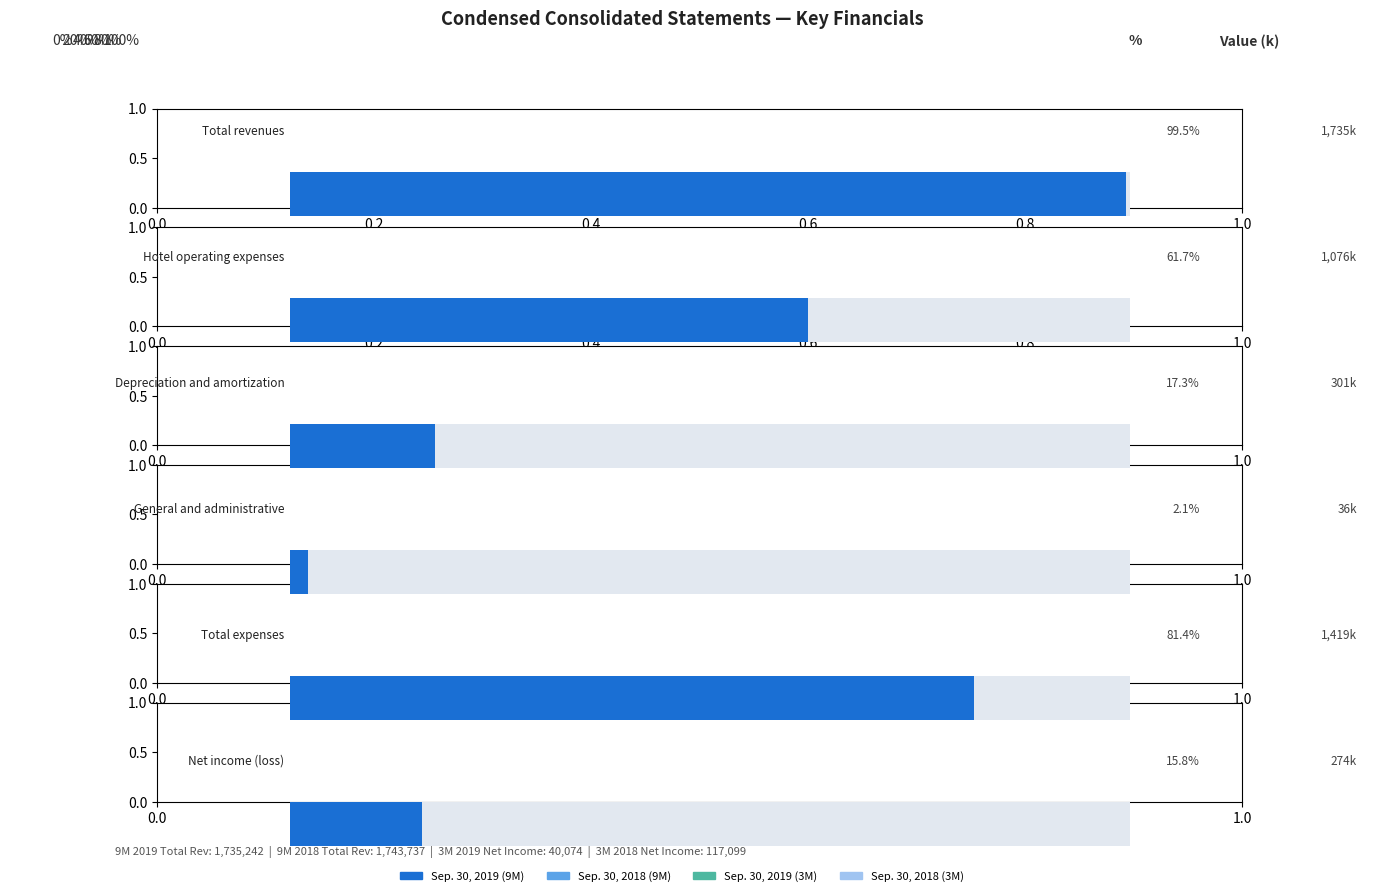

What is the sum of the Sep. 30, 2018 (3M) values at Total revenues and Total expenses?

1084579